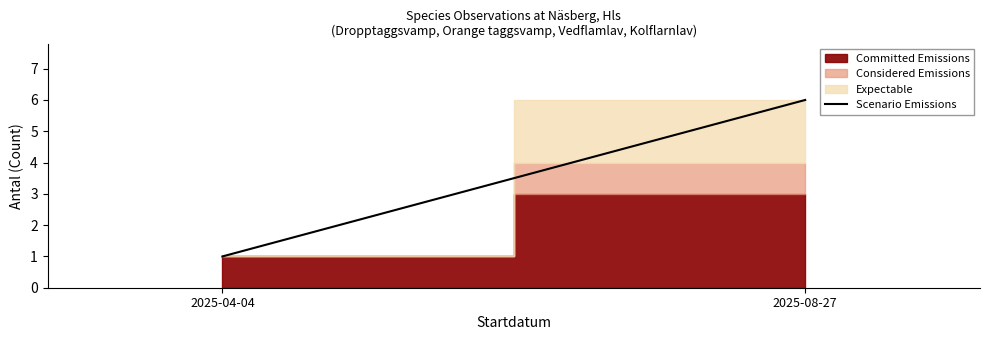

What is the label of the 1st point from the left?

2025-04-04